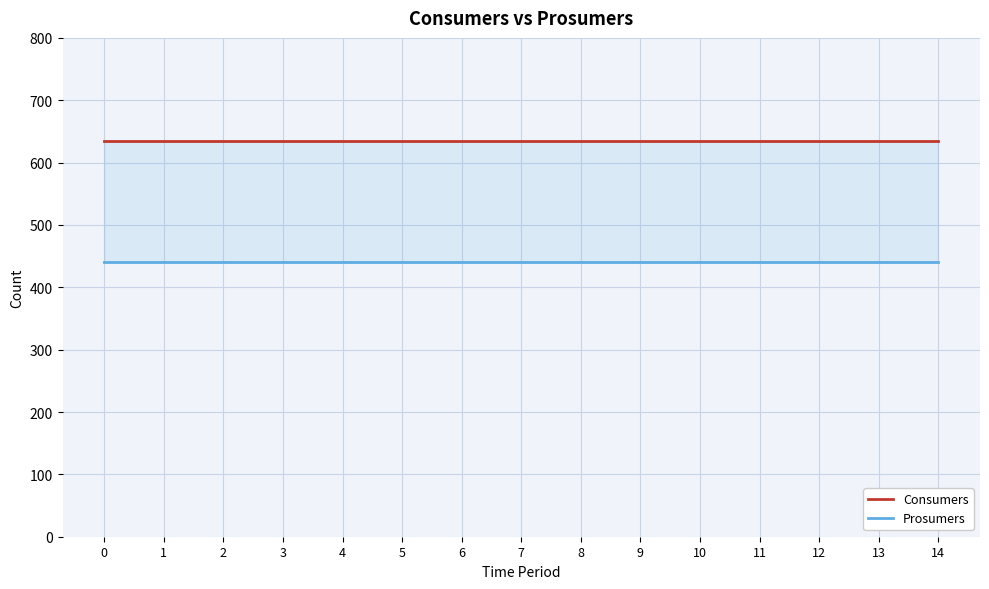

The value of Prosumers at 5 is 93. True or false?

False